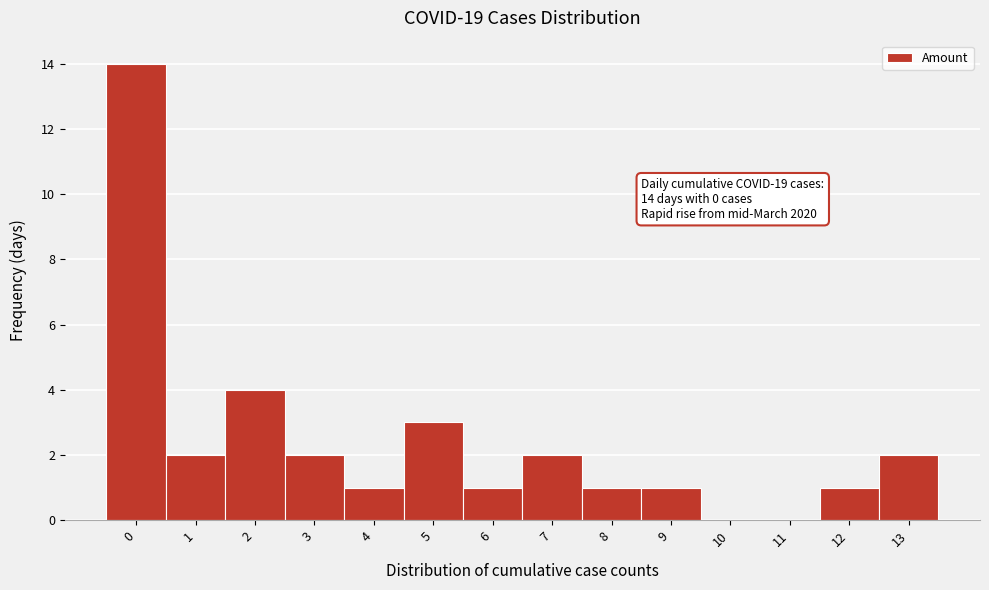

Reading left to right, what are all the values shown in this chart?

0=14	1=2	2=4	3=2	4=1	5=3	6=1	7=2	8=1	9=1	10=0	11=0	12=1	13=2